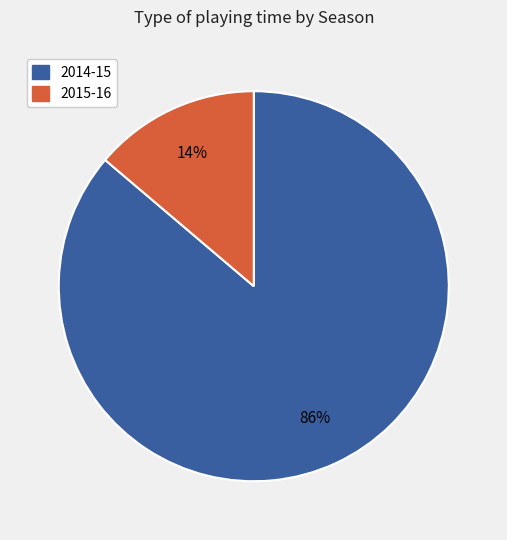

Which has a higher value, 2014-15 or 2015-16?

2014-15